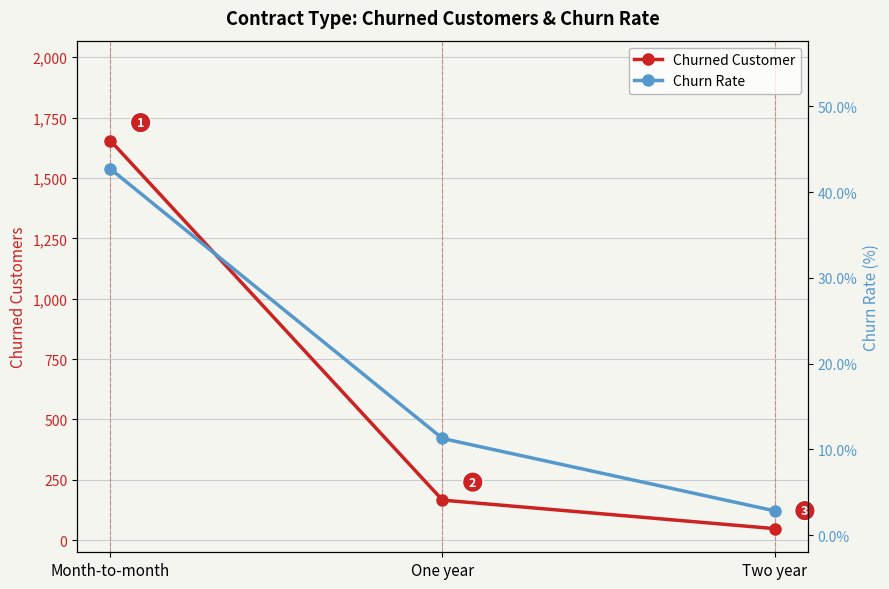

At which category is the sum across all series the highest?

Month-to-month